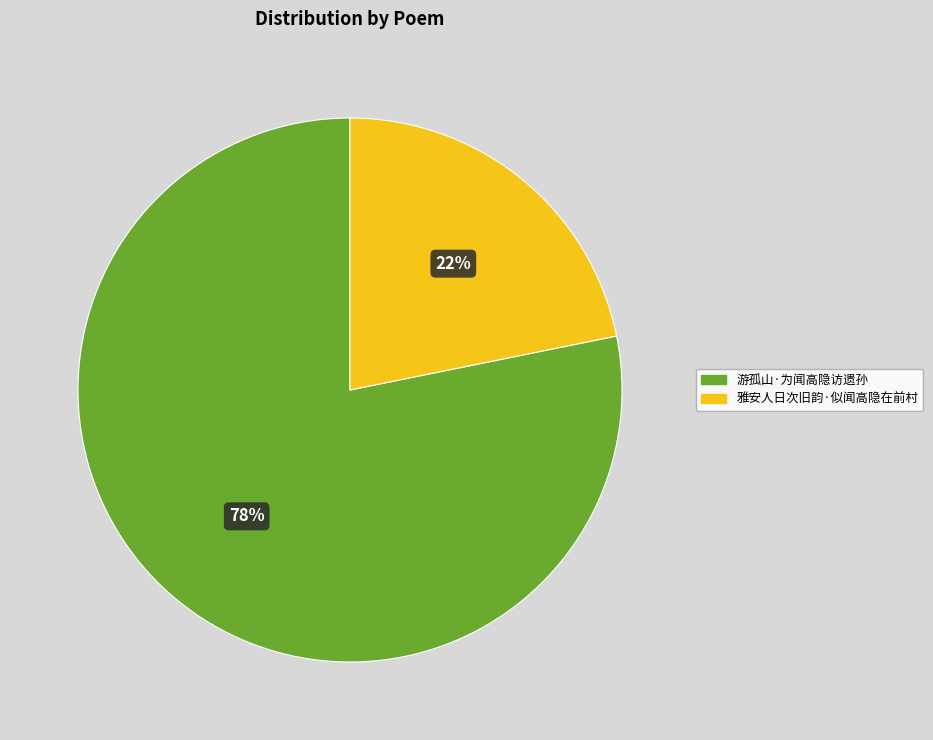

To the nearest percent, what portion does 雅安人日次旧韵·似闻高隐在前村 represent?

22%